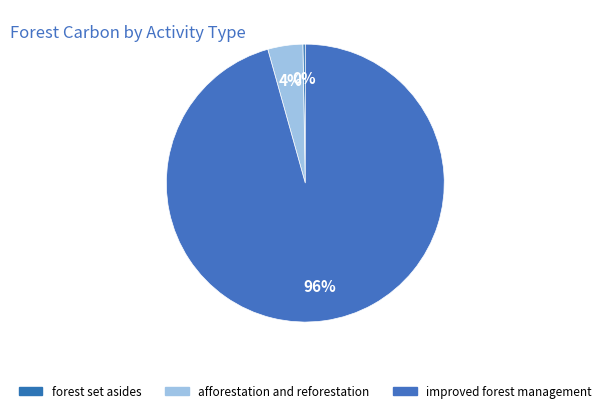

How many slices are in this pie chart?

3